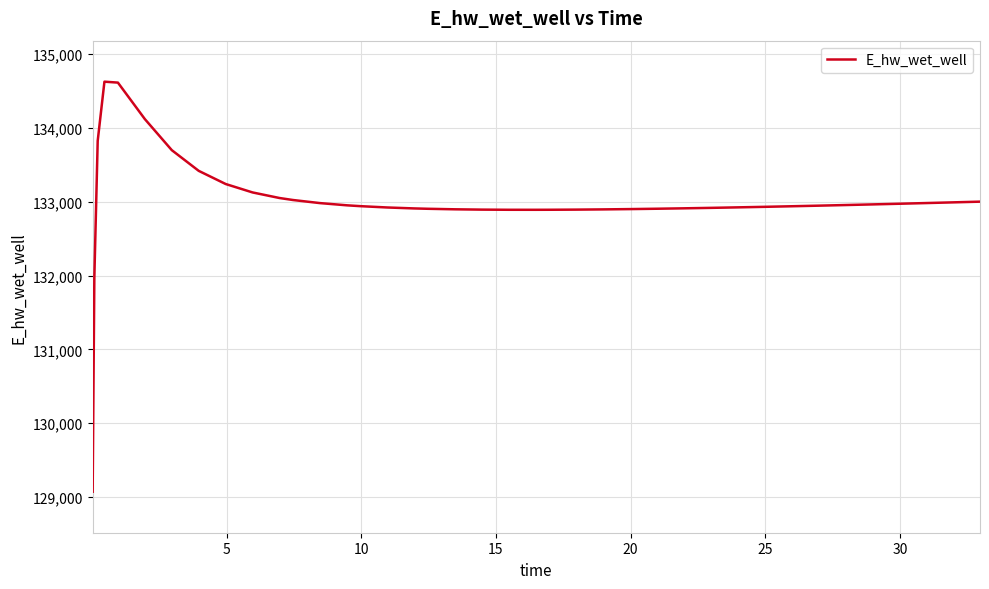

What is the minimum value shown in the chart?

129070.3